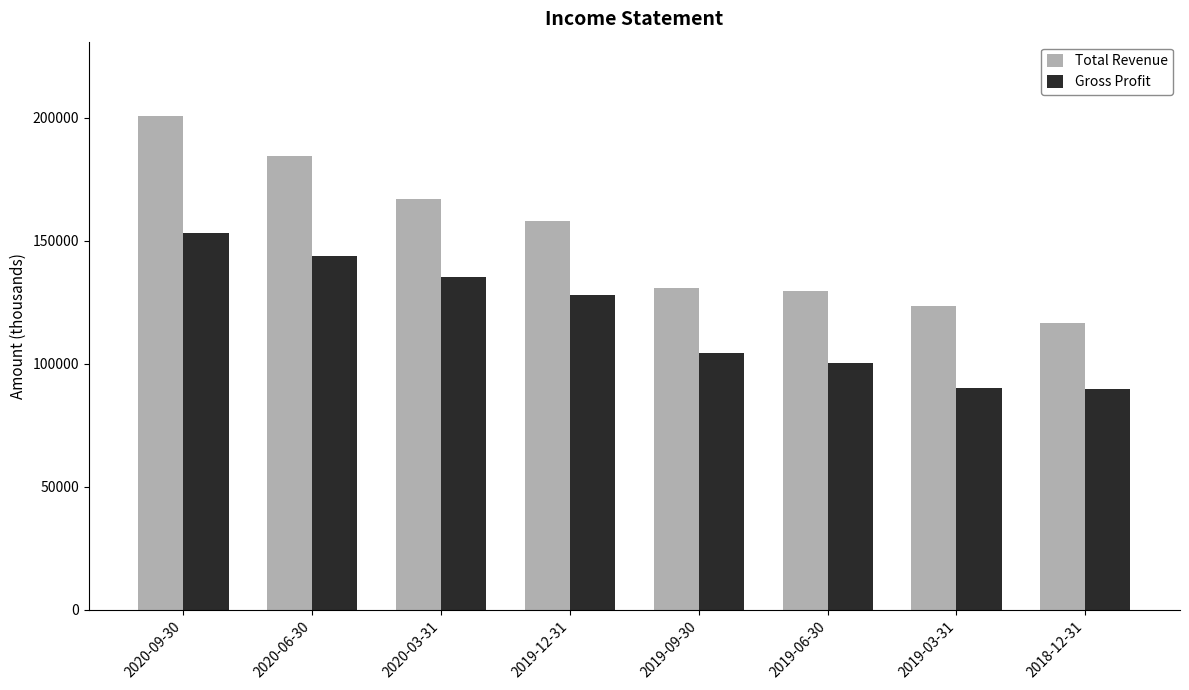

What is the highest value of the Total Revenue series?

200800